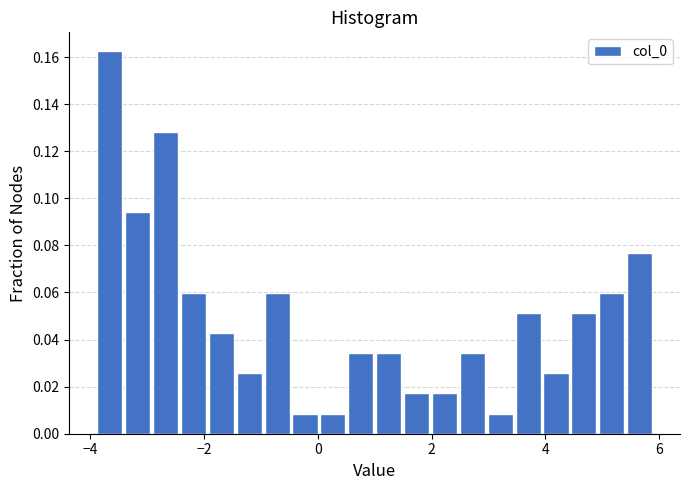

Around what value on the x-axis is the tallest bar? Give the approximate position of its centre, as read against the axis.

-3.6